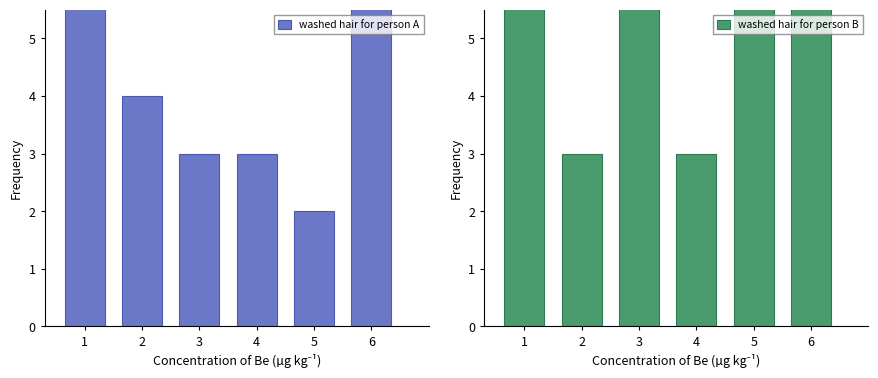

Reading left to right, extract all data points from this chart.

washed hair for person A: 1=18	2=4	3=3	4=3	5=2	6=10
washed hair for person B: 1=11	2=3	3=6	4=3	5=7	6=10